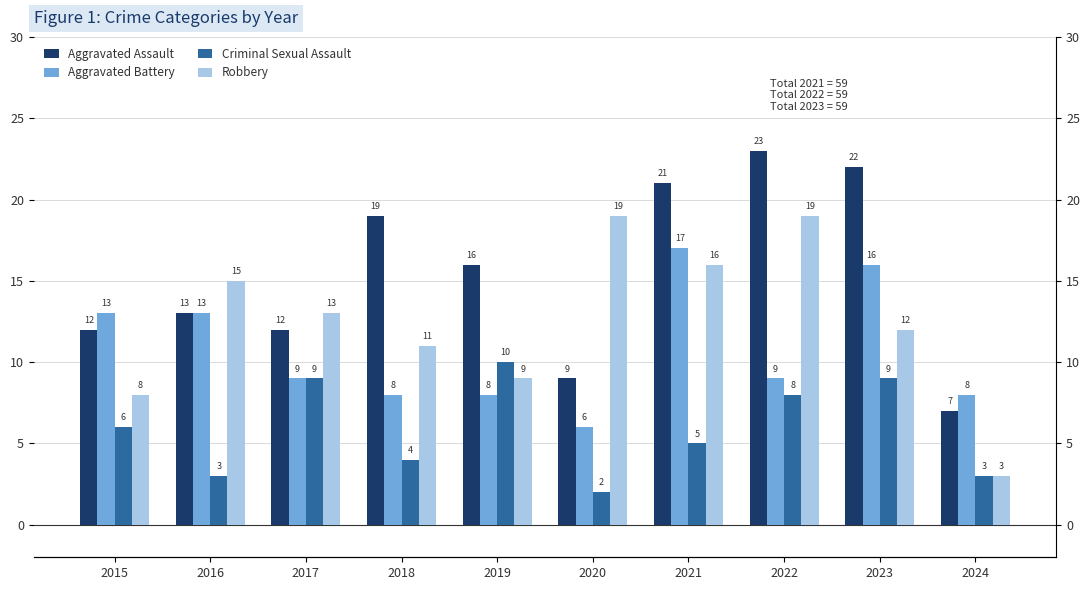

Between 2020 and 2015, which is larger?

2015